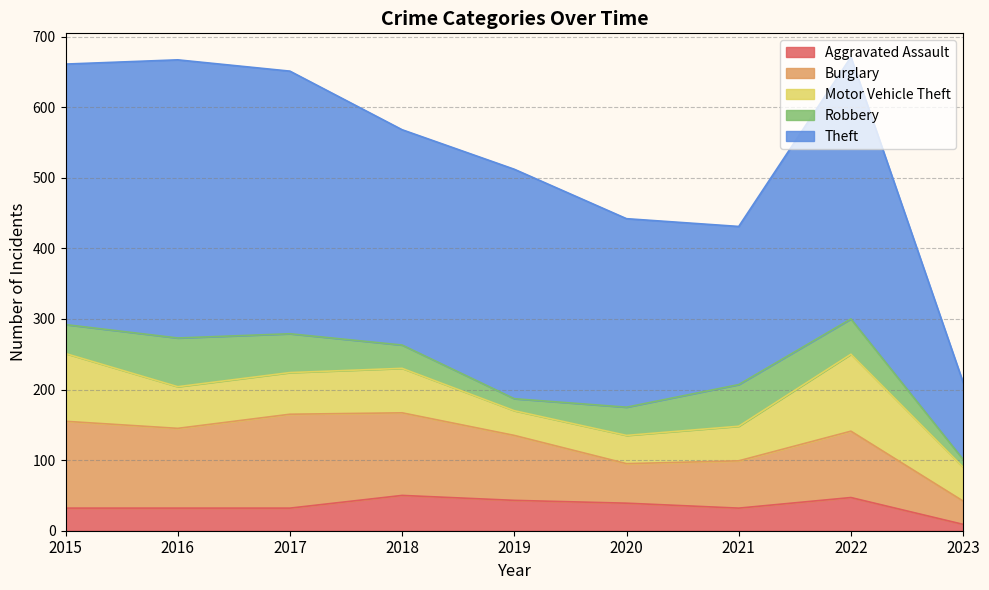

At how many categories does at least one series exceed 120?

8